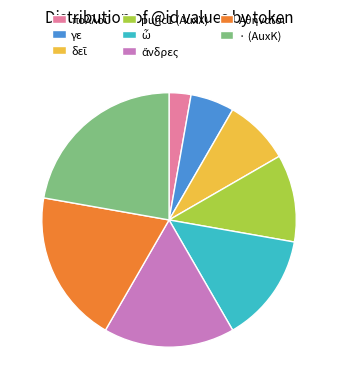

The · (AuxK) slice represents 22% of the pie. True or false?

True